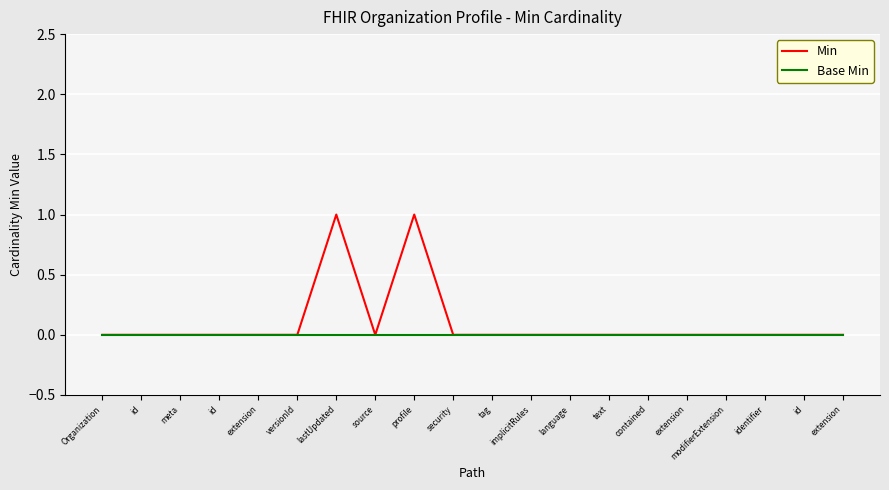

Rank the series by their average value, from highest to lowest.

Min, Base Min